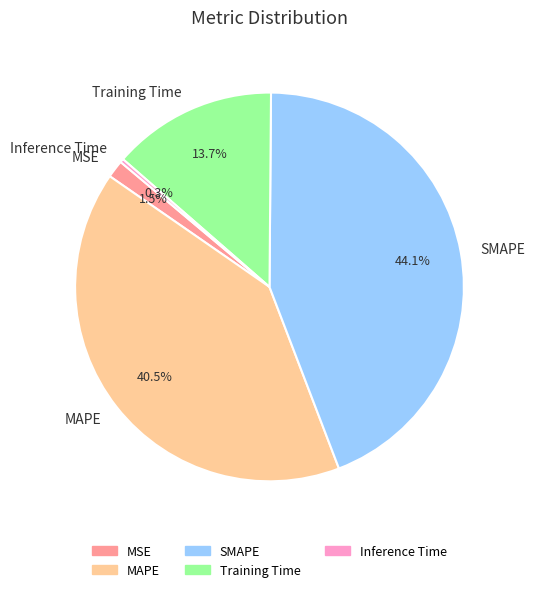

Is there any slice that represents more than half of the pie?

No